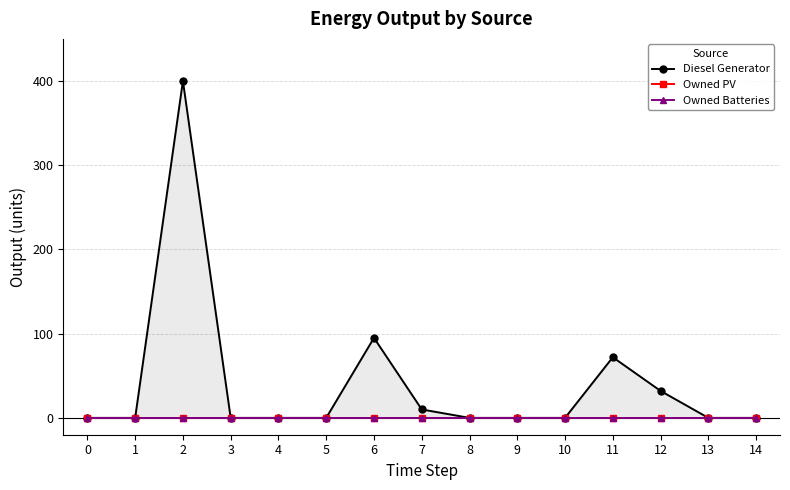

Which series has the largest range (max minus min)?

Diesel Generator